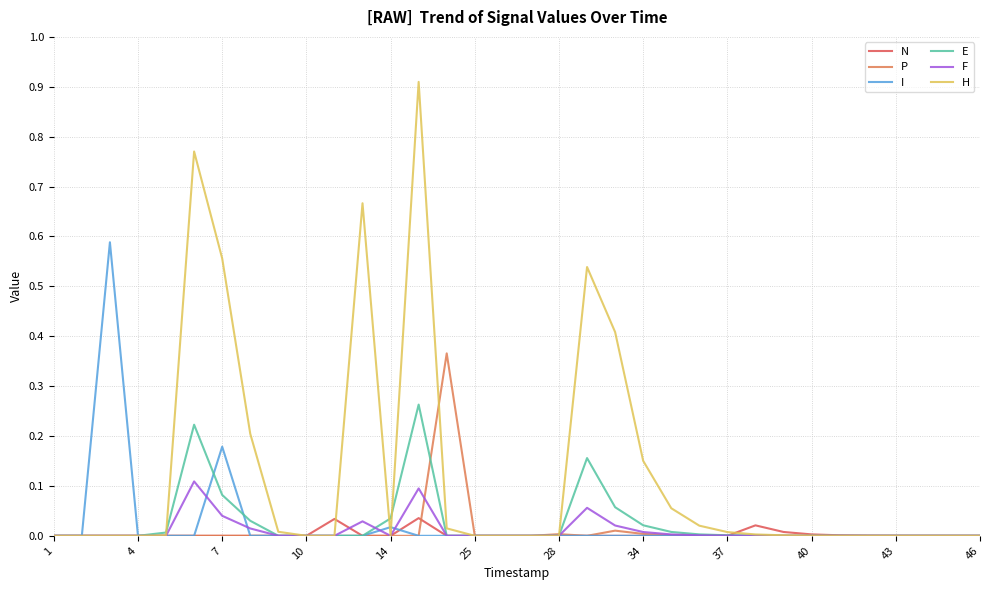

Which series has the widest spread of values?

H